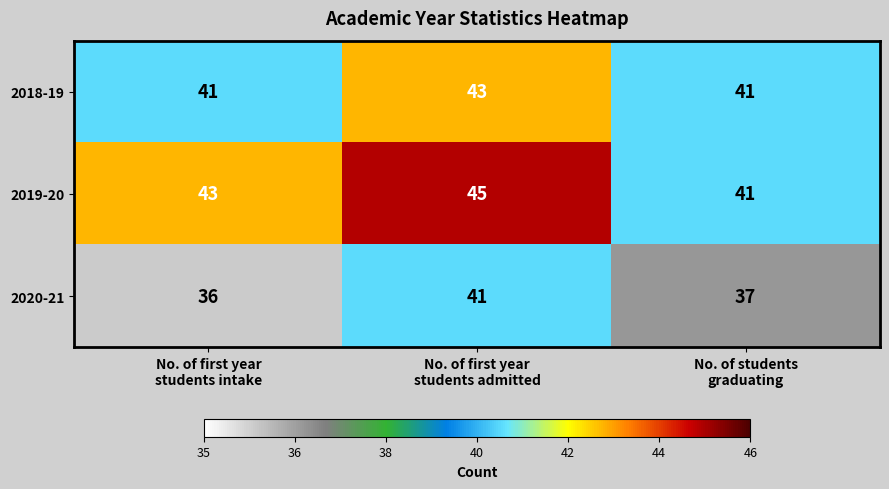

Which series has the widest spread of values?

2020-21